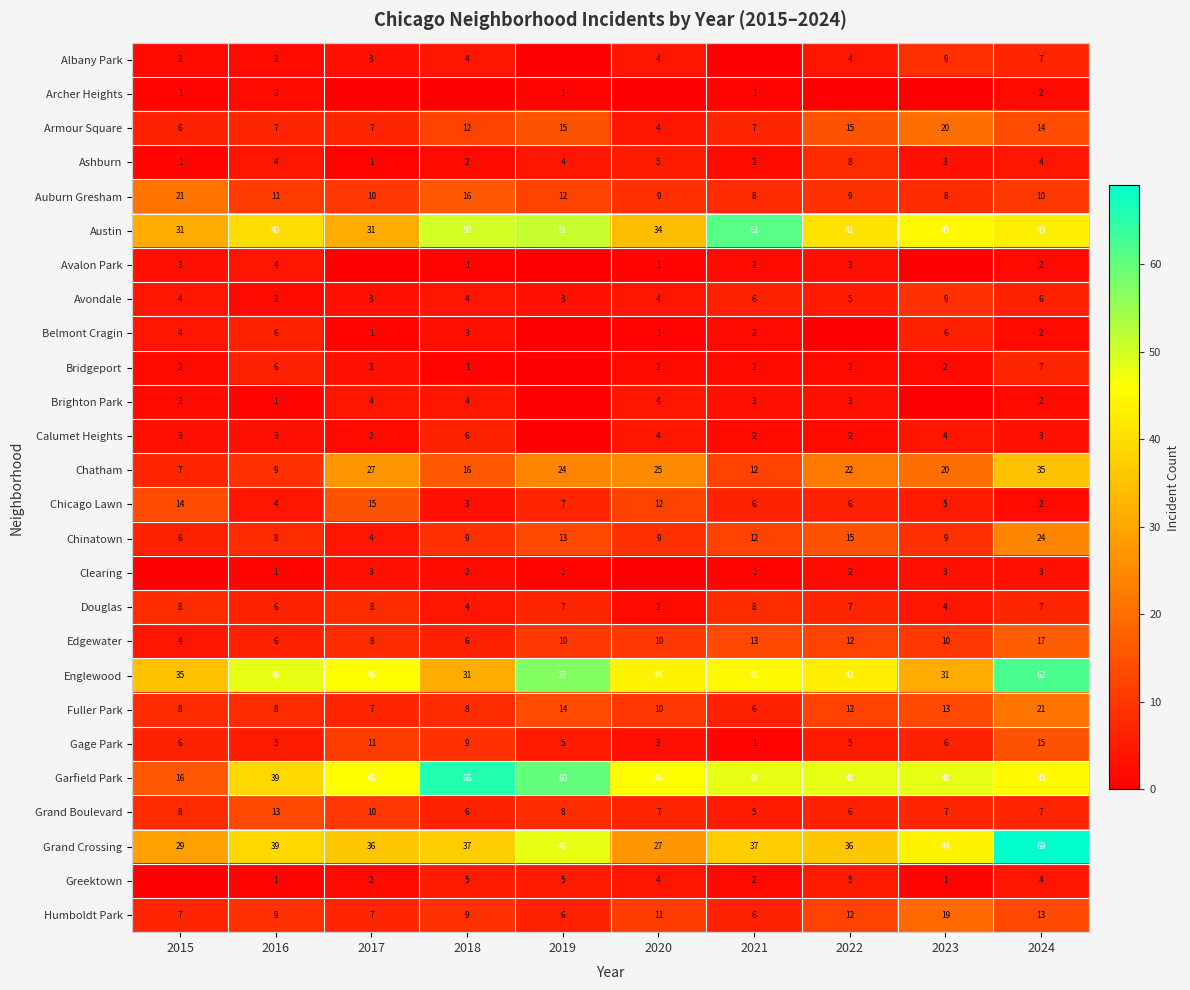

How many categories are shown in the chart?

10